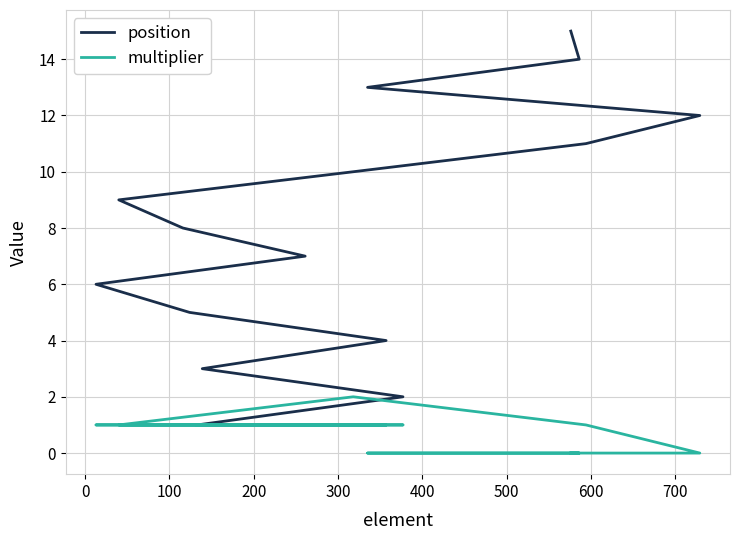

What is the spread (max minus min) of values at 500?

6